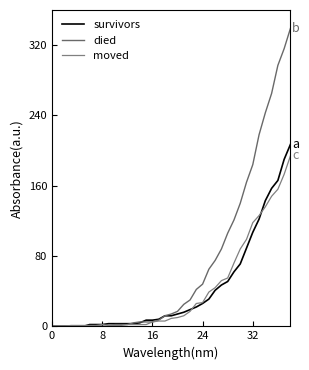

Is this an area chart (filled region under the line)?

No